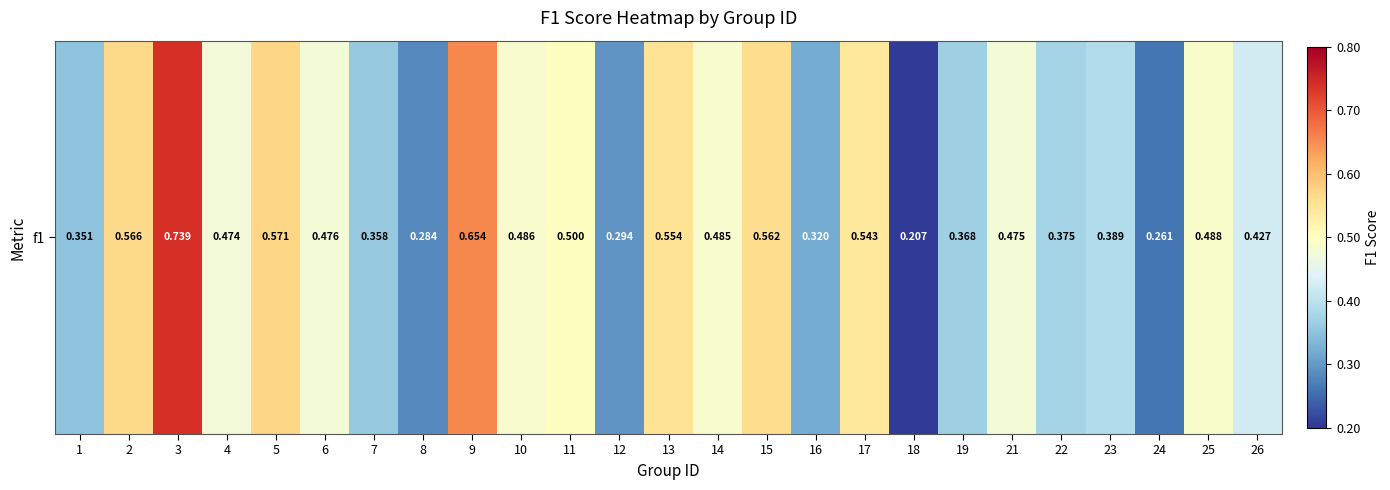

The value at 26 is 0.4. True or false?

True